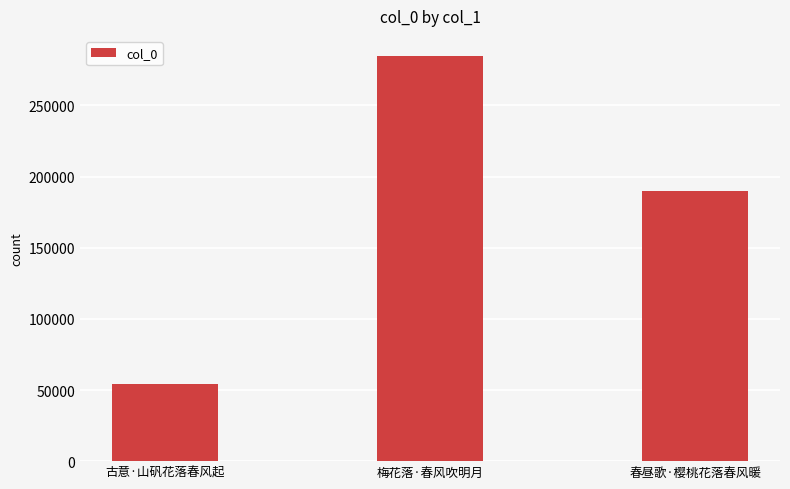

Reading left to right, list all the values displayed in this chart.

54120	284696	190178